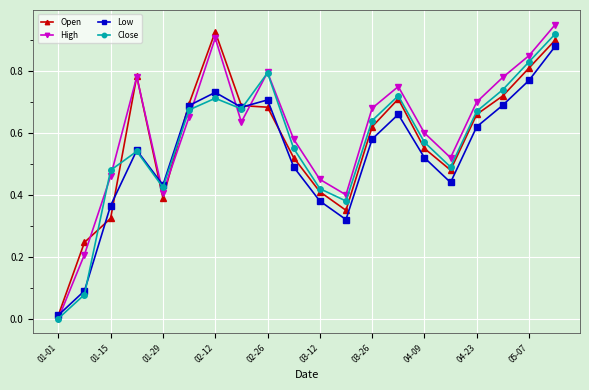

In Close, how many points are lower than both neighbors (excluding endpoints)?

4